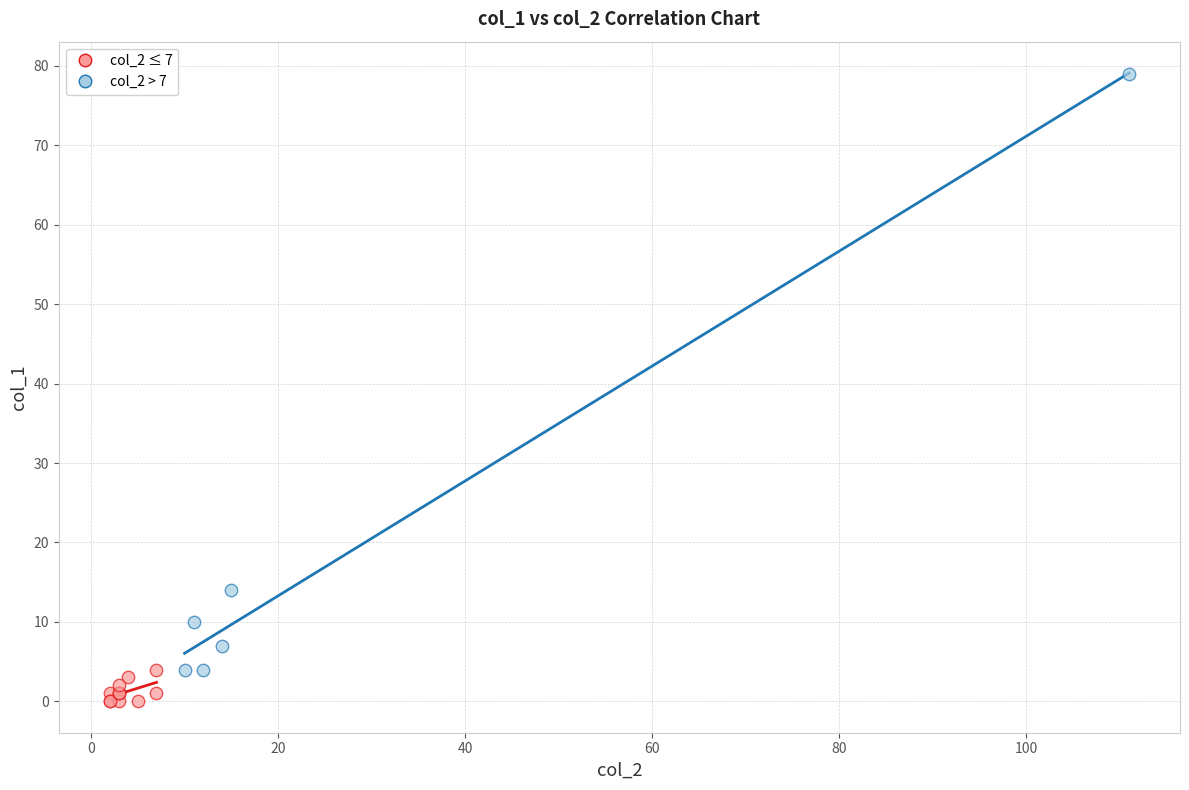

Which series reaches the minimum Y coordinate?

col_2 ≤ 7